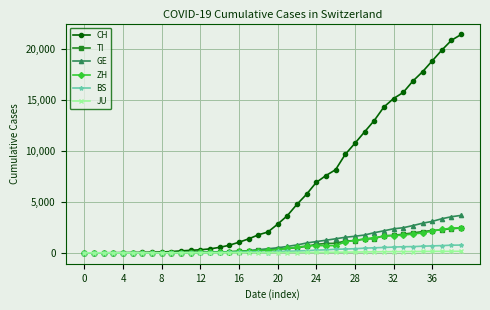

What is the maximum value shown in the chart?

21470